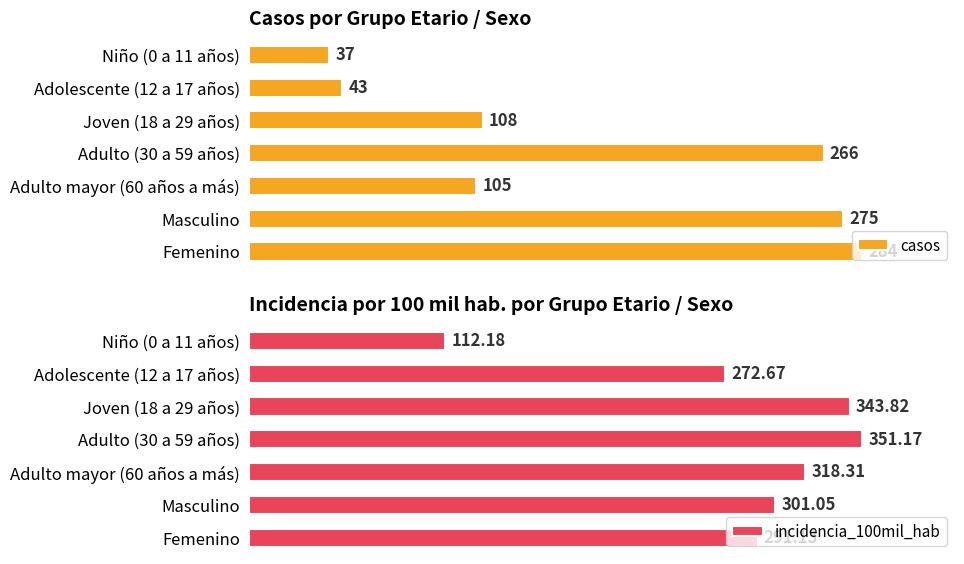

List the labels in order of incidencia_100mil_hab value, largest first.

Adulto (30 a 59 años), Joven (18 a 29 años), Adulto mayor (60 años a más), Masculino, Femenino, Adolescente (12 a 17 años), Niño (0 a 11 años)